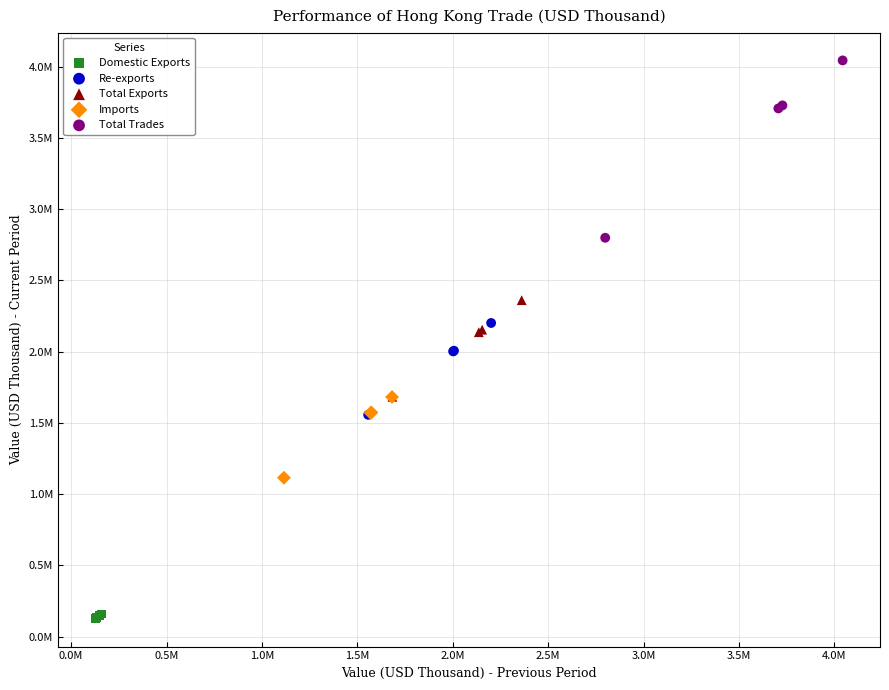

Which series reaches the maximum Y coordinate?

Total Trades